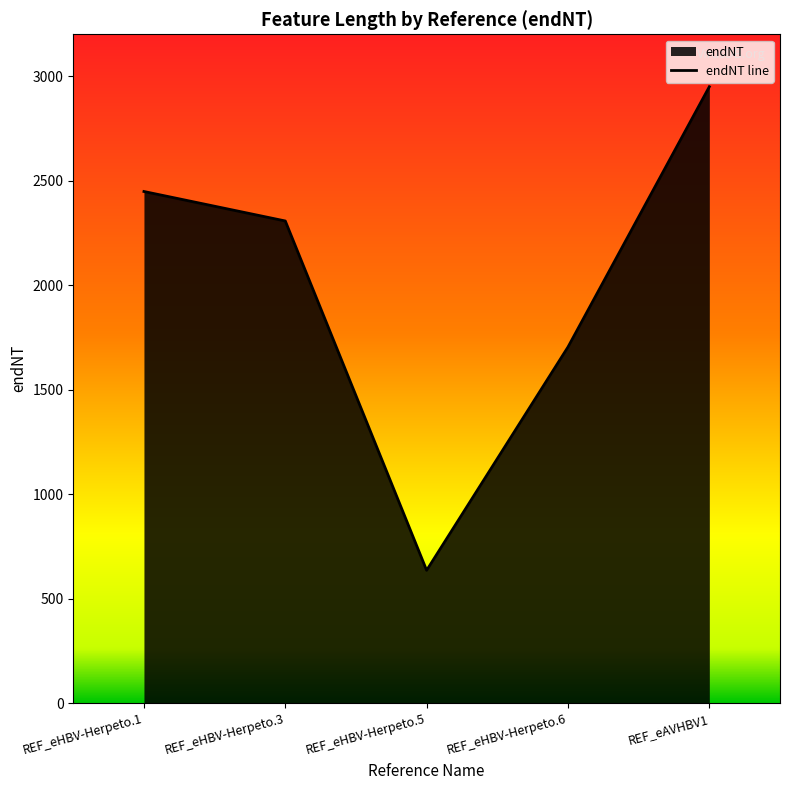

Does the chart display data point markers on the line(s)?

No